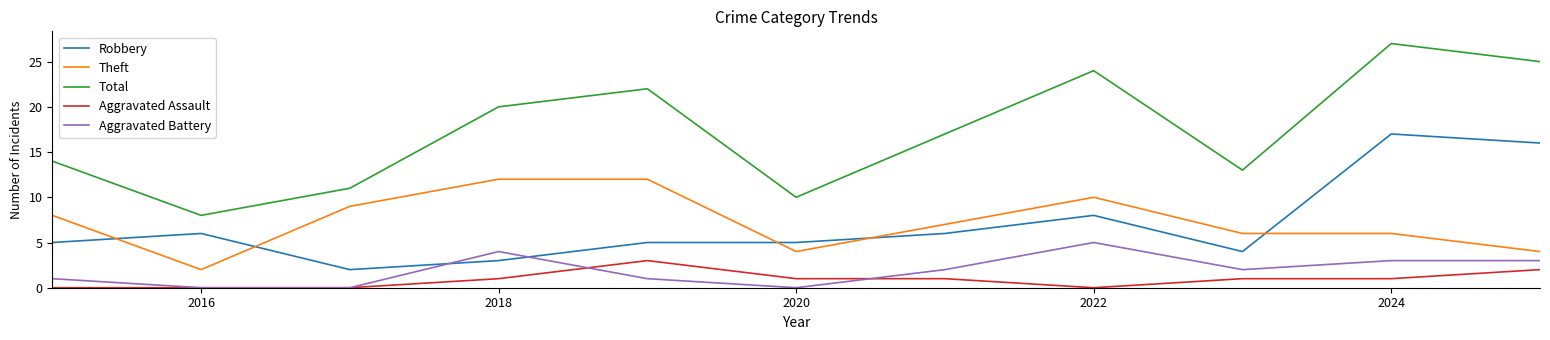

Which series has the largest total across all categories?

Total